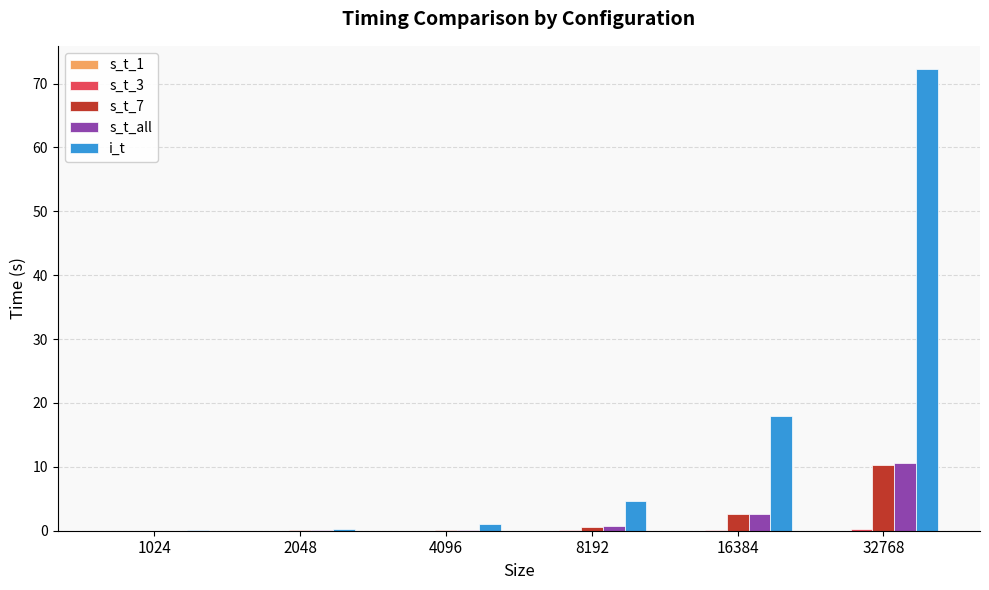

The s_t_7 series shows 0.0 at 2048. True or false?

True